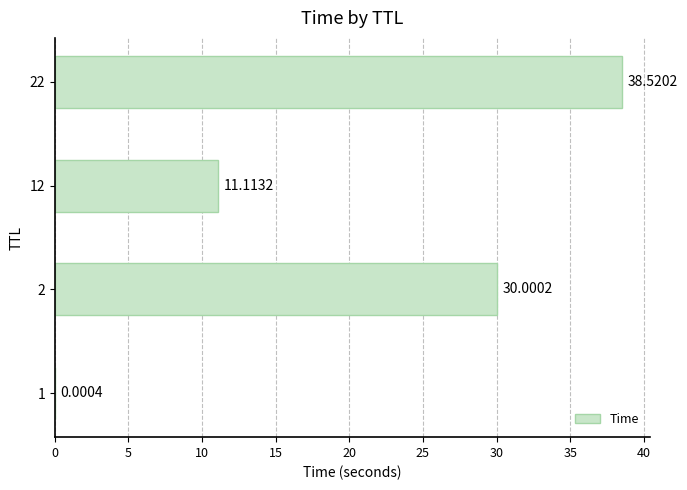

What is the sum of all values?

79.6